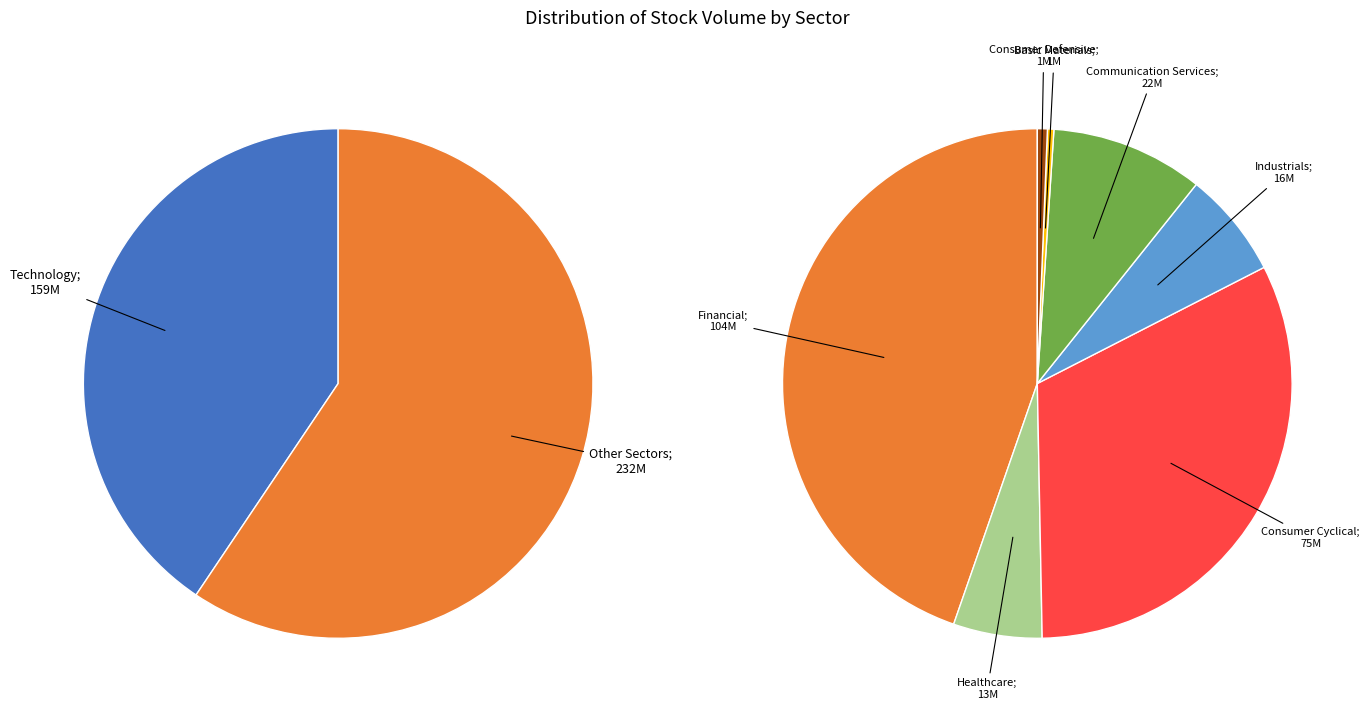

Count the number of slices in the pie.

8